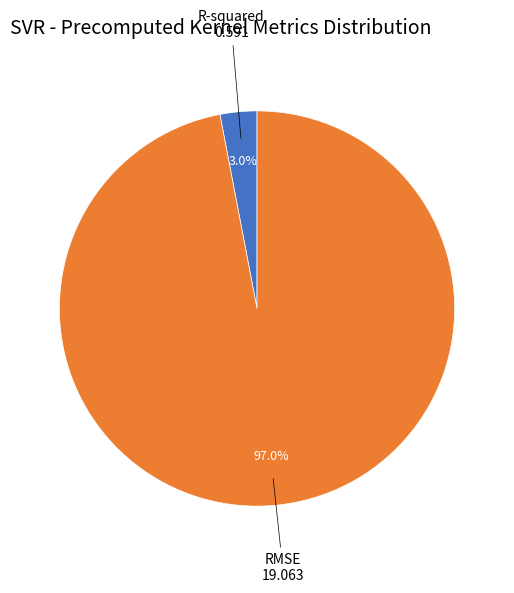

Is there any slice that represents more than half of the pie?

Yes